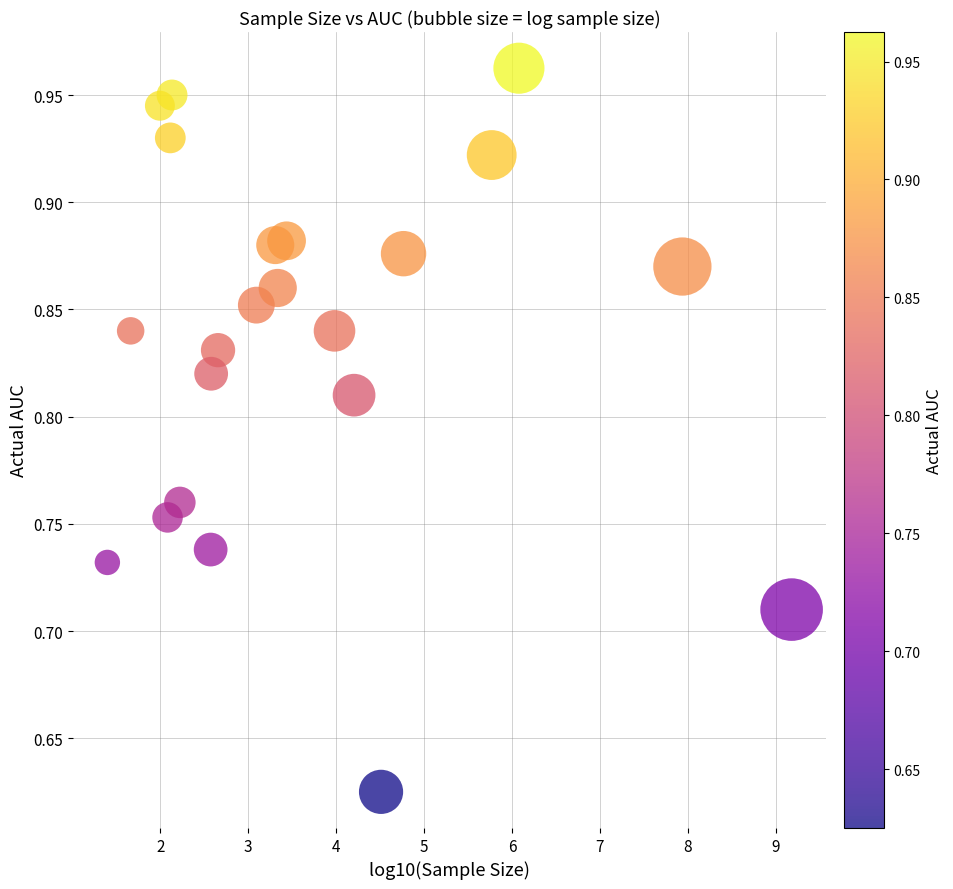

What is the range of Y values (max minus min)?

0.3